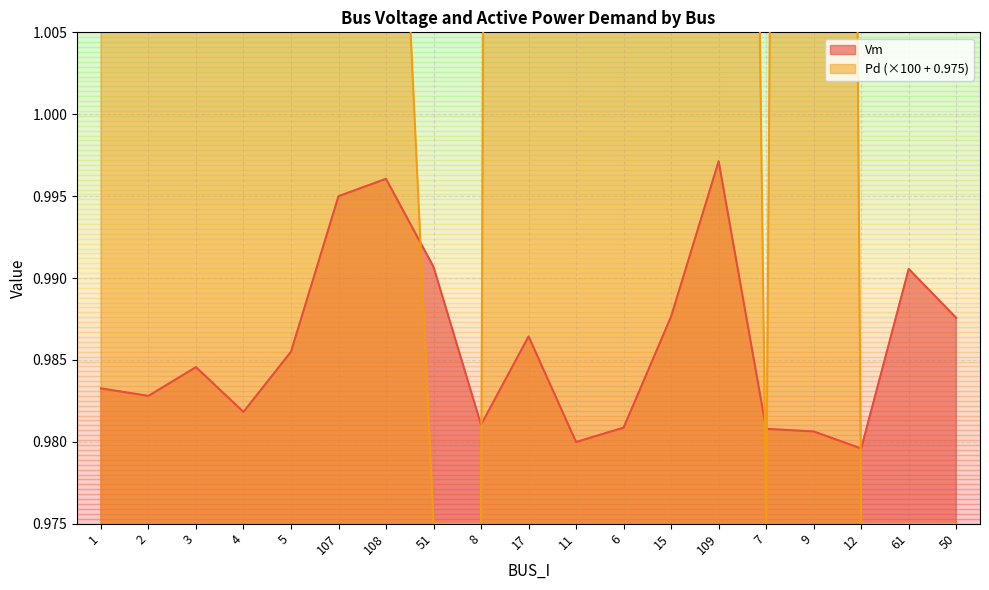

Rank the categories by Pd value from highest to lowest.

17, 6, 1, 11, 2, 4, 15, 9, 5, 3, 109, 107, 108, 51, 8, 7, 12, 61, 50